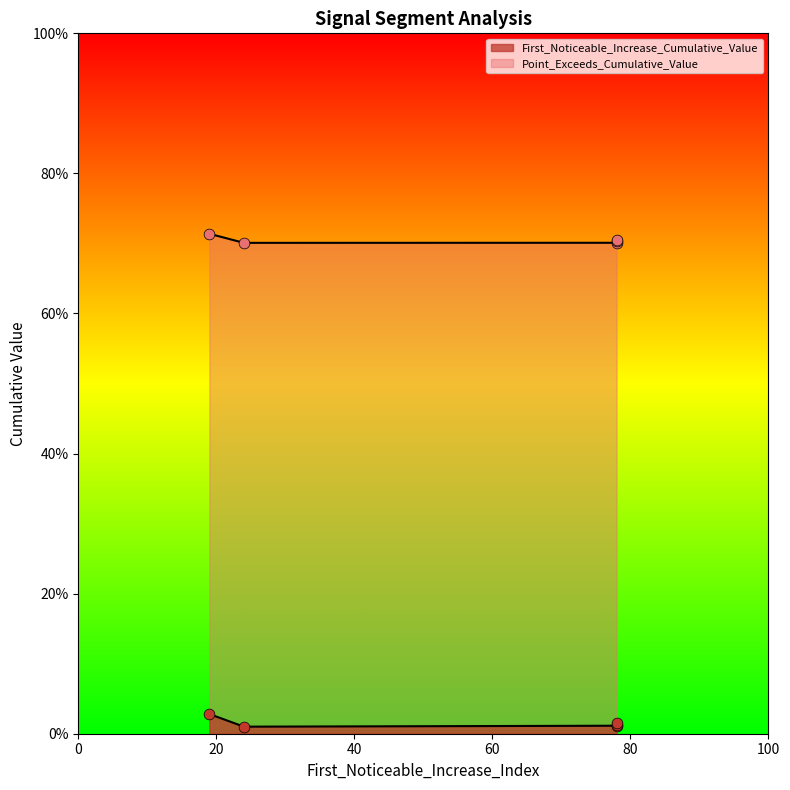

Is the value of Point_Exceeds_Cumulative_Value at 78 greater than the value of First_Noticeable_Increase_Cumulative_Value at 19?

Yes